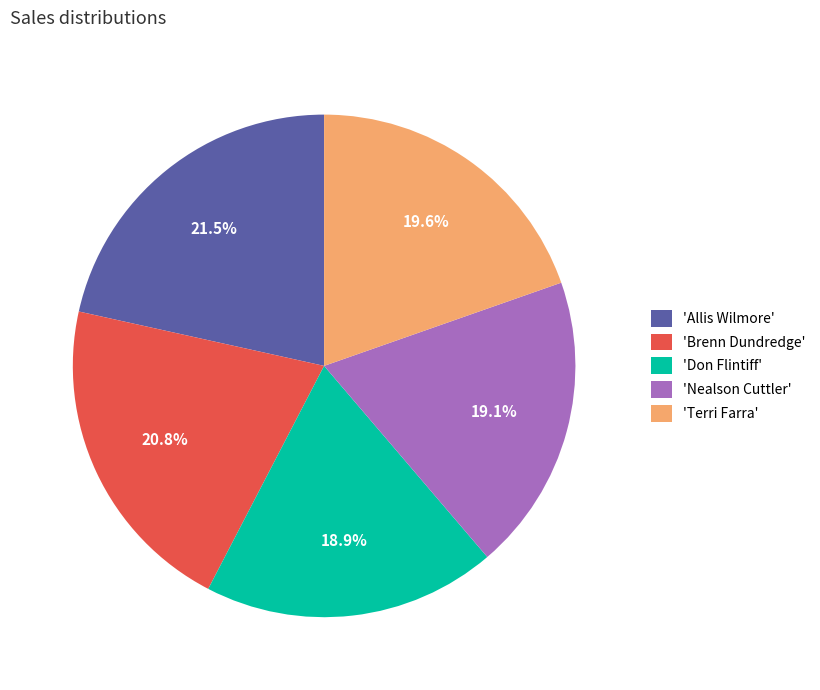

What is the ratio of the value at 'Allis Wilmore' to the value at 'Brenn Dundredge'?

1.0